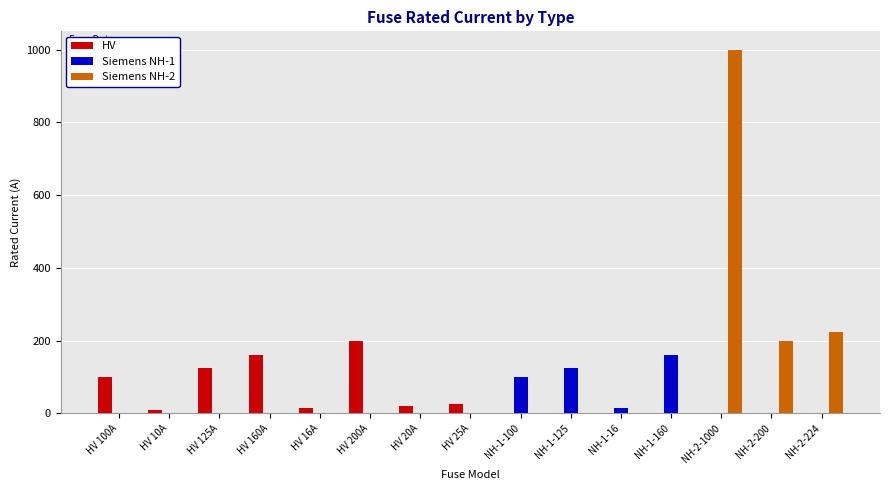

At which category does the chart reach its peak across all series?

NH-2-1000